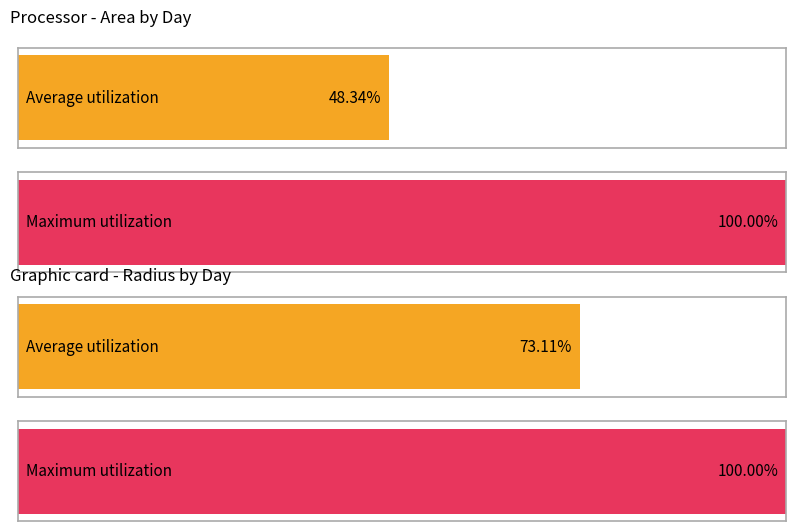

What are all the series names shown in the legend?

Average utilization, Maximum utilization